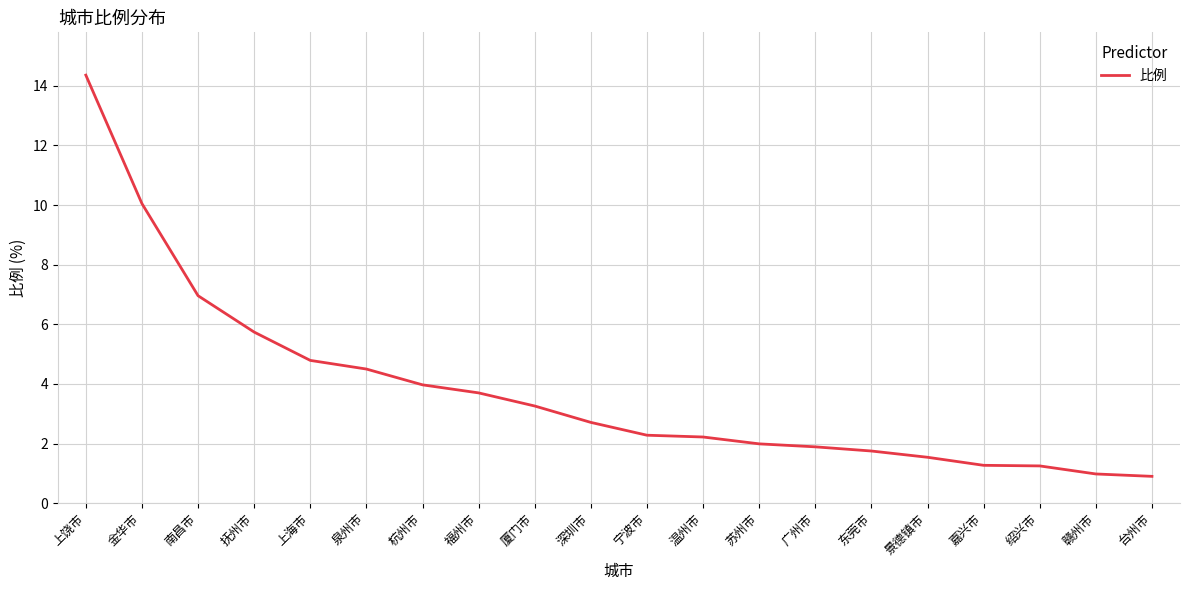

What is the average value?

3.8